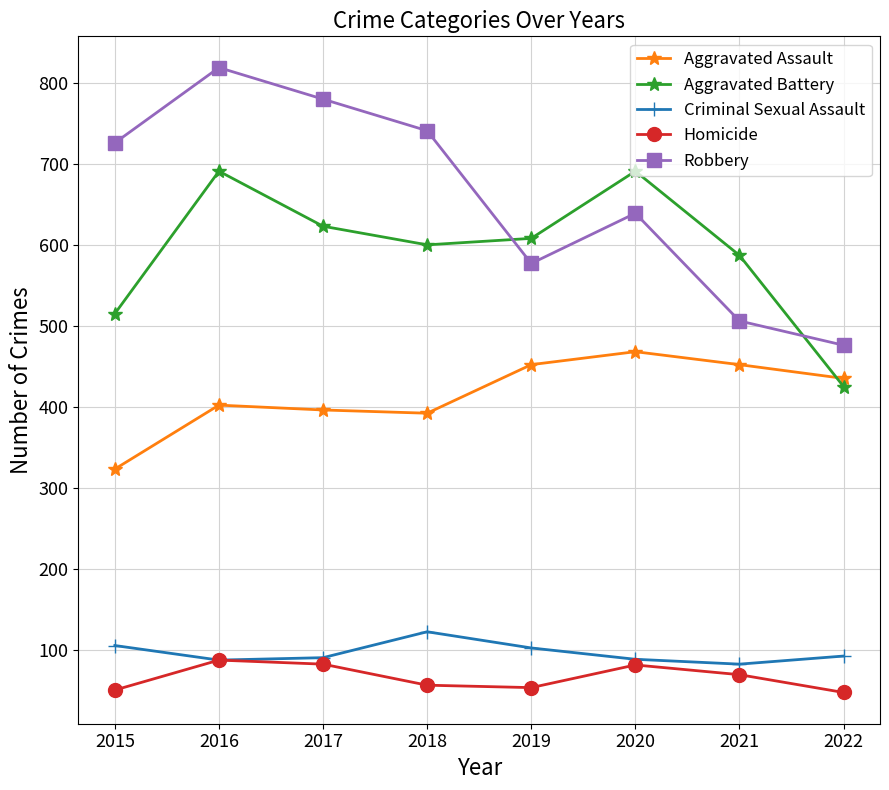

At how many categories does at least one series exceed 314?

8